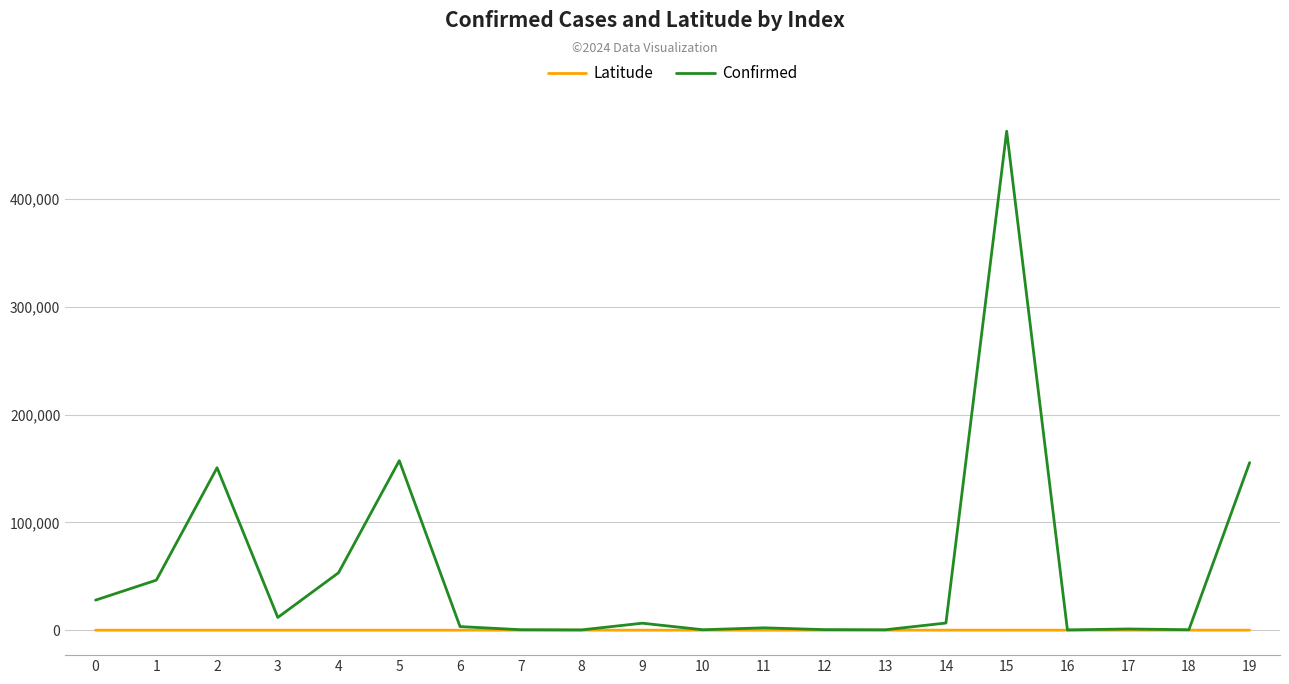

At which category is the sum across all series the highest?

15